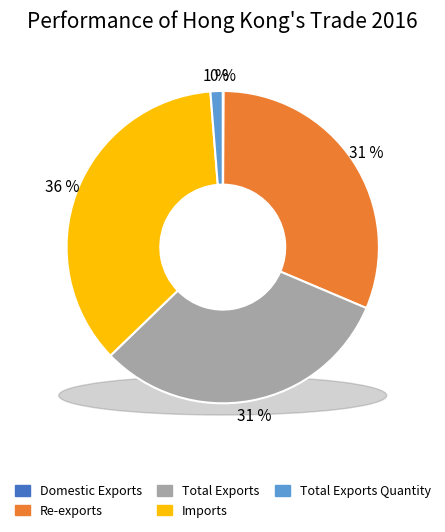

Which slice is the smallest?

Domestic Exports